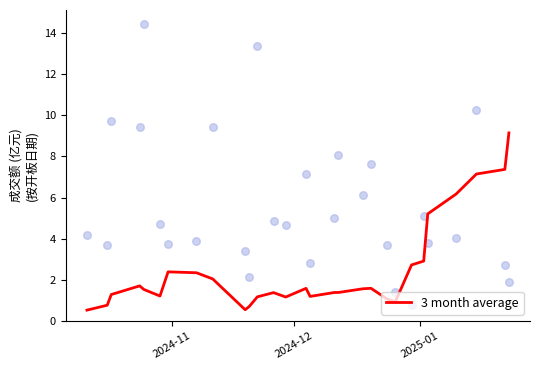

What is the minimum value for 3 month average?

0.5